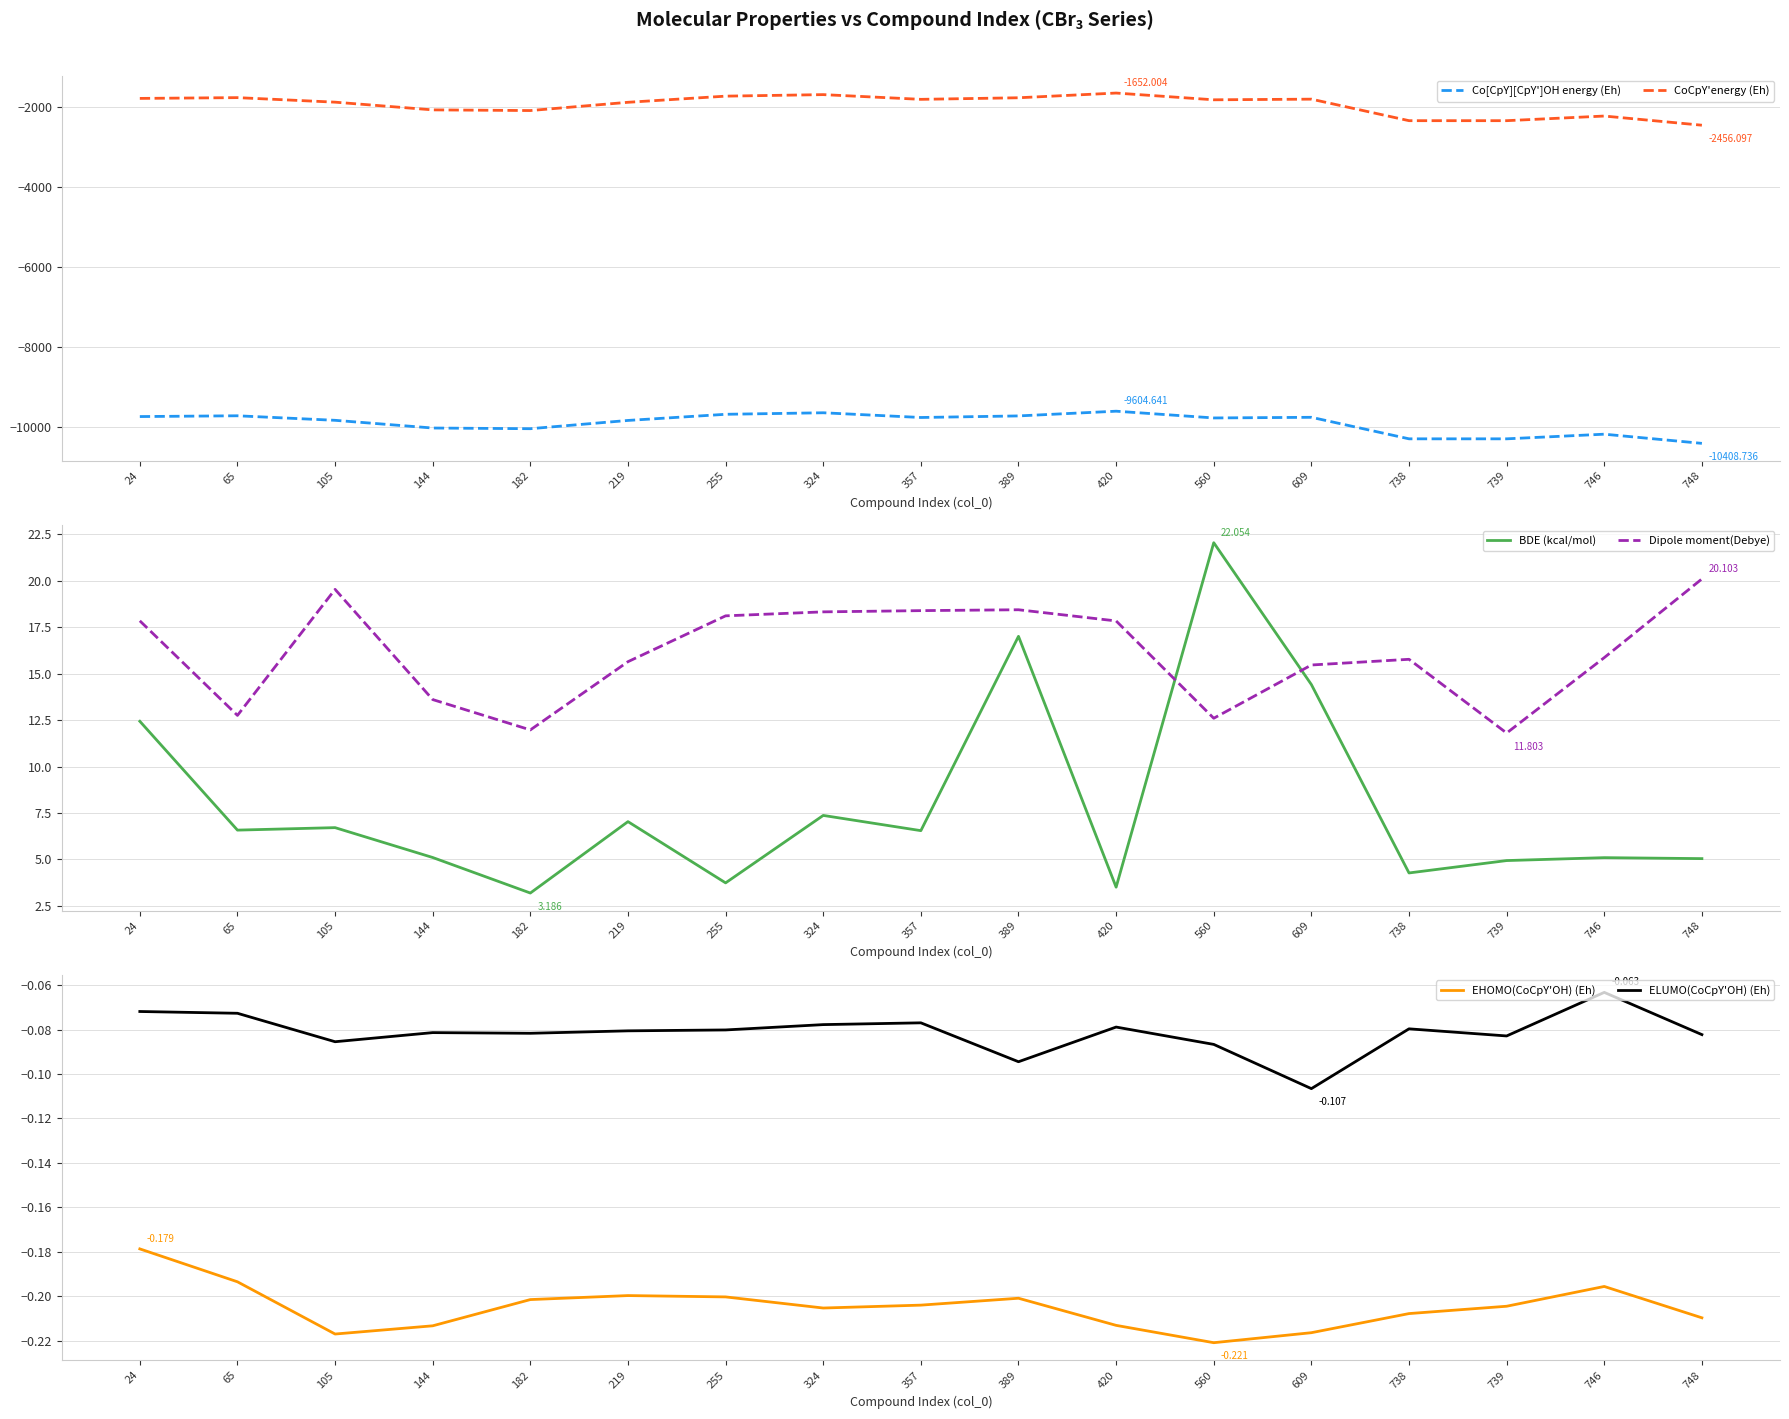

Is it true that BDE (kcal/mol) equals 6.5 at 357?

True